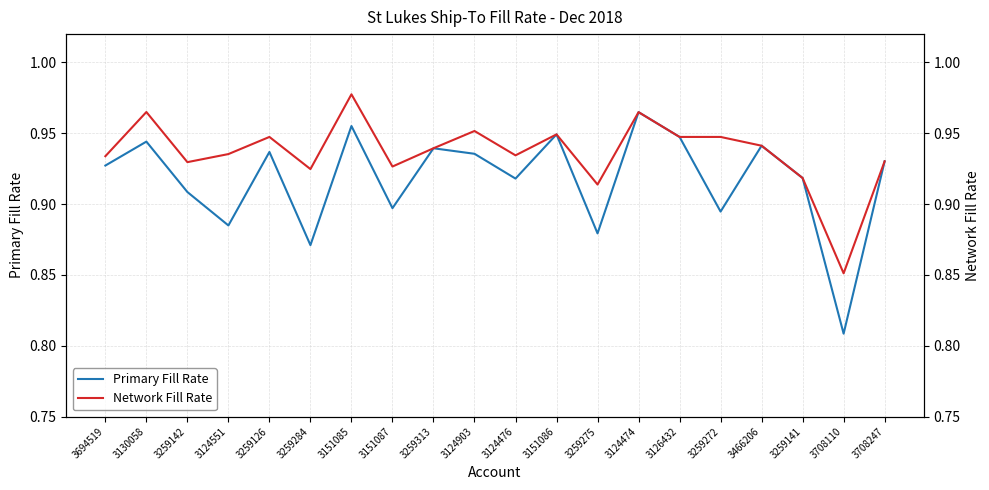

At which category is the sum across all series the highest?

3151085